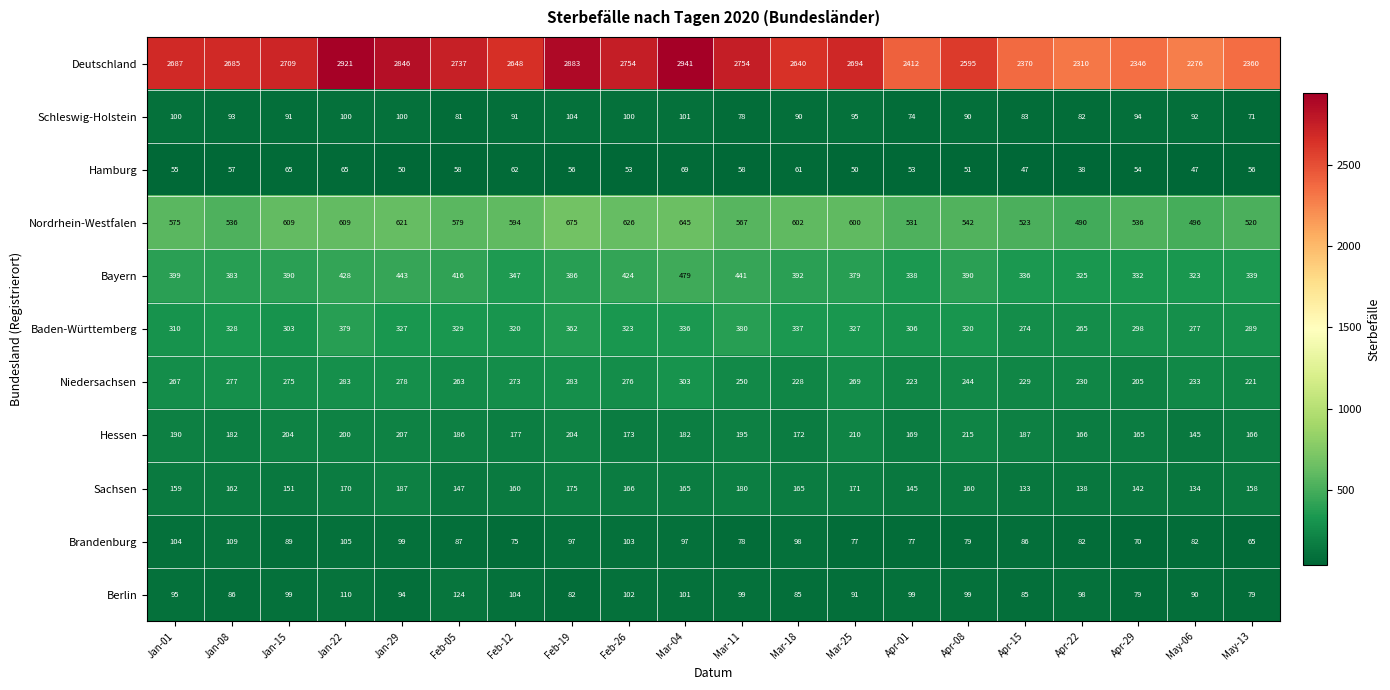

How many values in the Niedersachsen series are below 267?

10